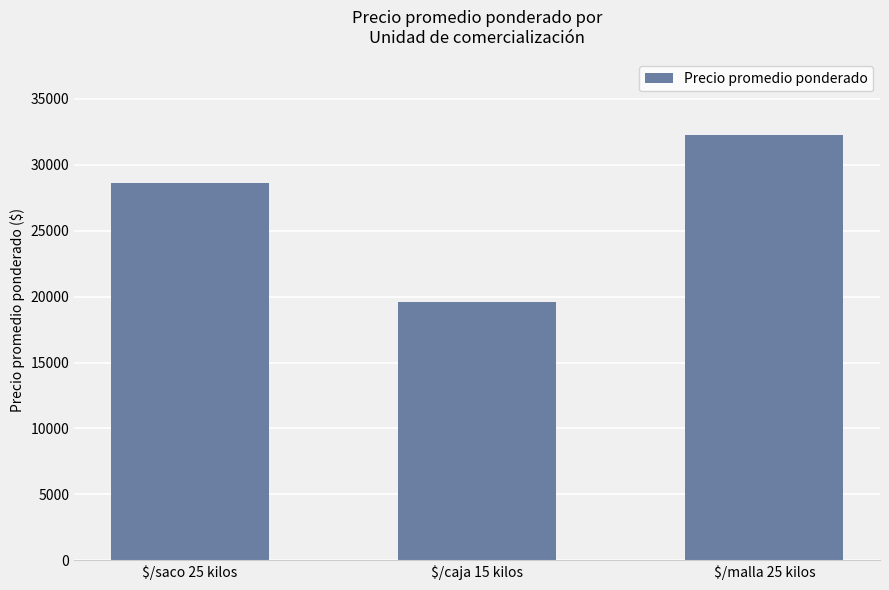

What is the average value?

26837